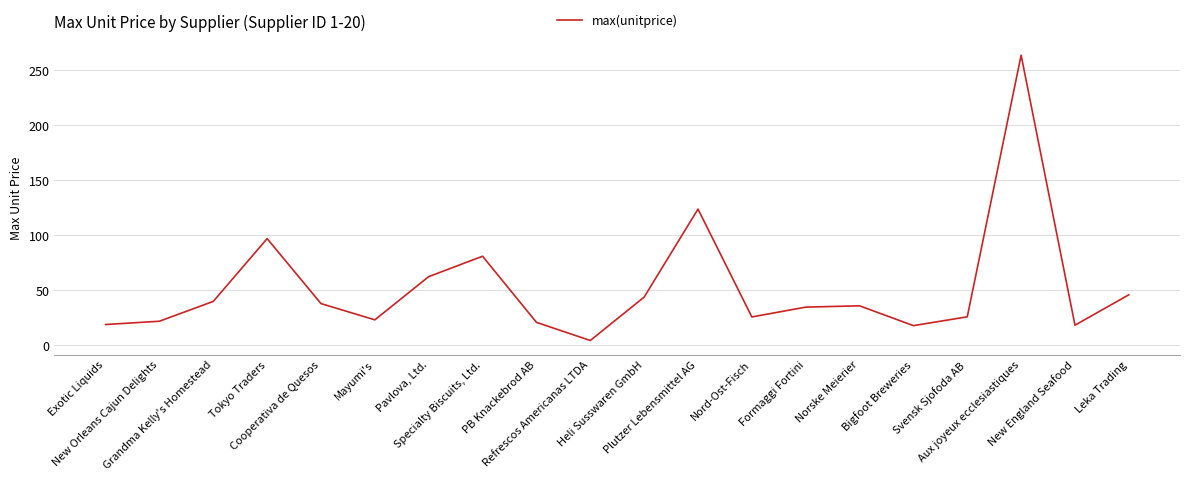

The value at Cooperativa de Quesos is 38.0. True or false?

True